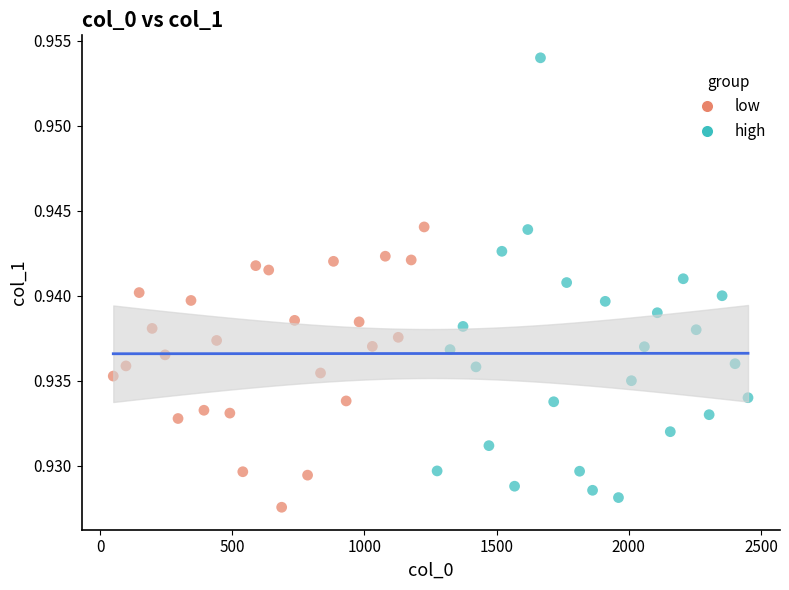

Which series has the widest spread of Y values?

high